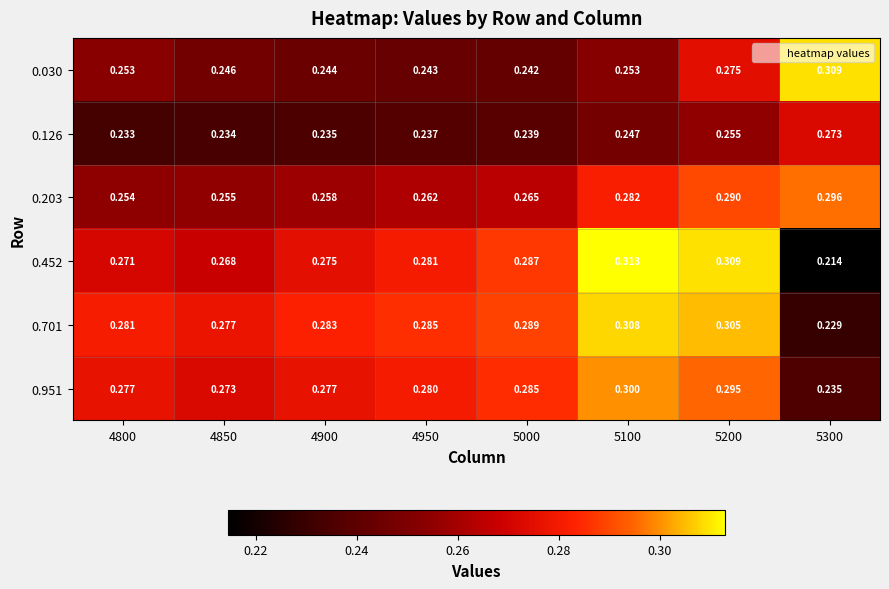

Between 4800 and 4850, which series saw the biggest shift?

0.030